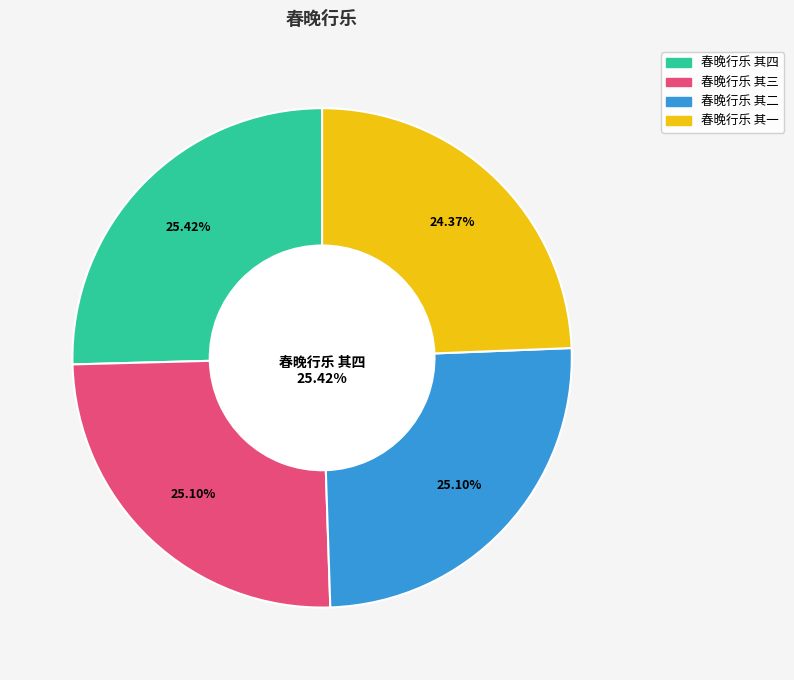

Combined, do 春晚行乐 其二 and 春晚行乐 其三 account for over 50%?

Yes